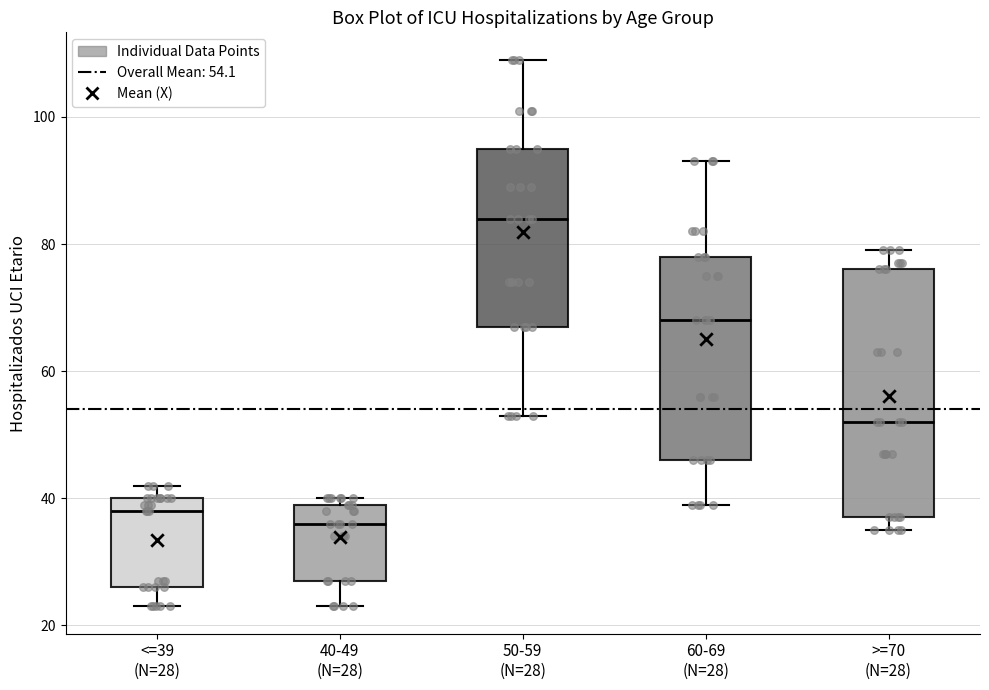

Reading left to right, transcribe this box plot: for each box, give where its median line is, the range the box spans, and where its two whiskers end, as read against the y-axis. The values are not printed on the chart, so give them approximately, as read against the axis.

<=39 (N=28): median 38, box 26 to 40, whiskers 24 to 42
40-49 (N=28): median 36, box 28 to 40, whiskers 24 to 40 (just above the box's upper edge)
50-59 (N=28): median 84, box 68 to 96, whiskers 54 to 110
60-69 (N=28): median 68, box 46 to 78, whiskers 40 to 94
>=70 (N=28): median 52, box 38 to 76, whiskers 36 to 80